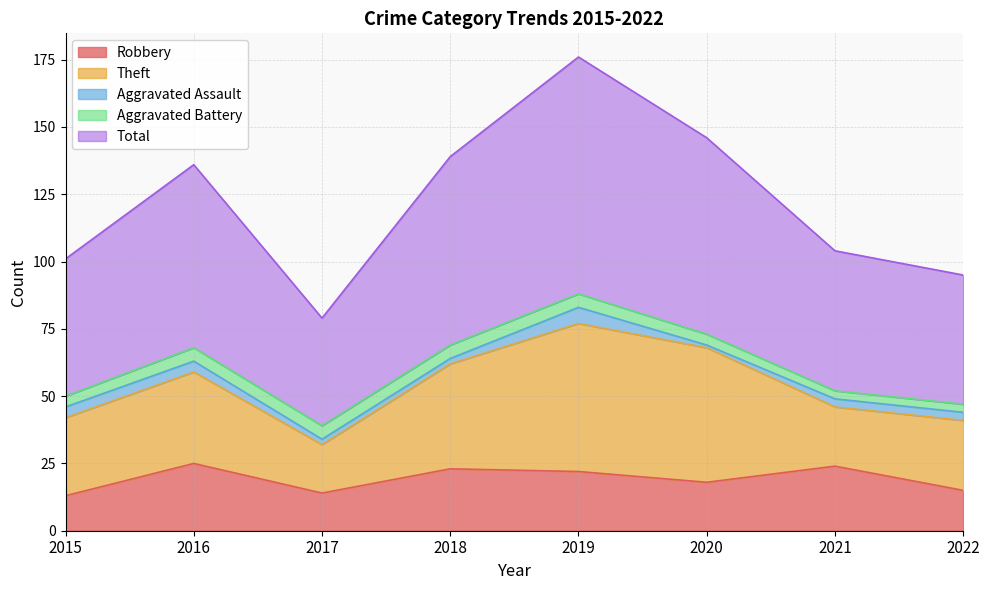

What is the difference between the highest and lowest values at 2019?

83